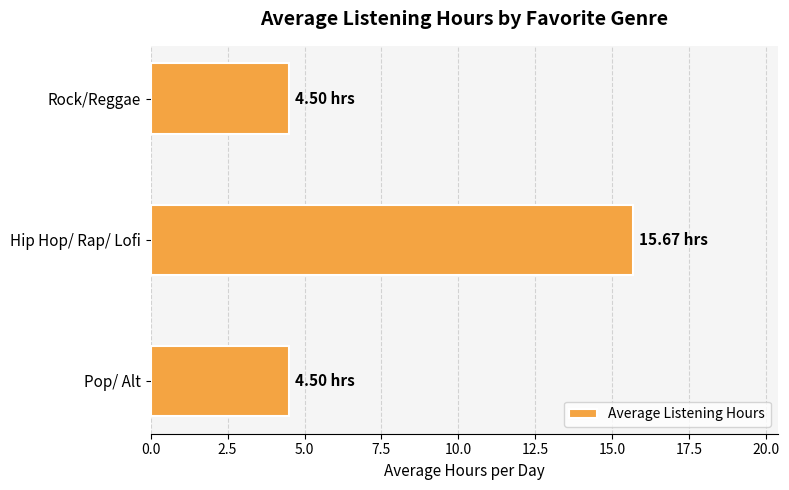

What is the average value?

8.2